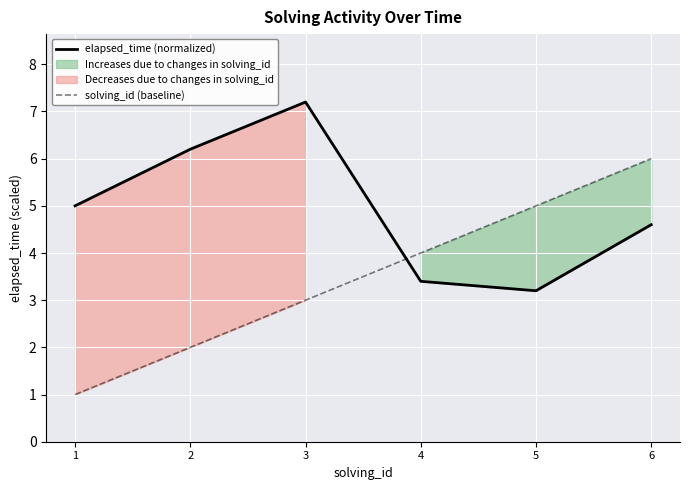

What value does the solving_id (baseline) series have at 5?

5.0